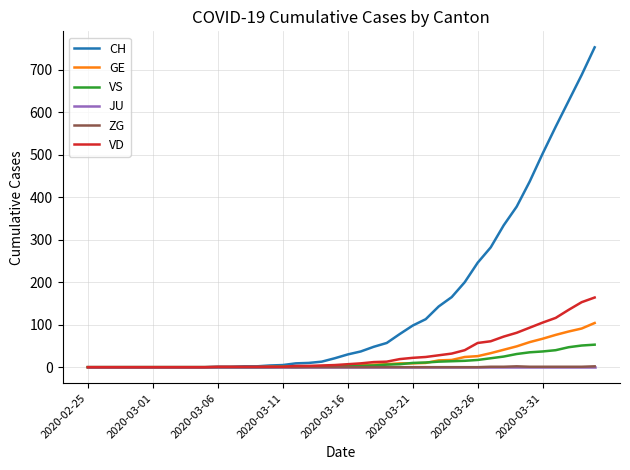

Which series has the largest range (max minus min)?

CH